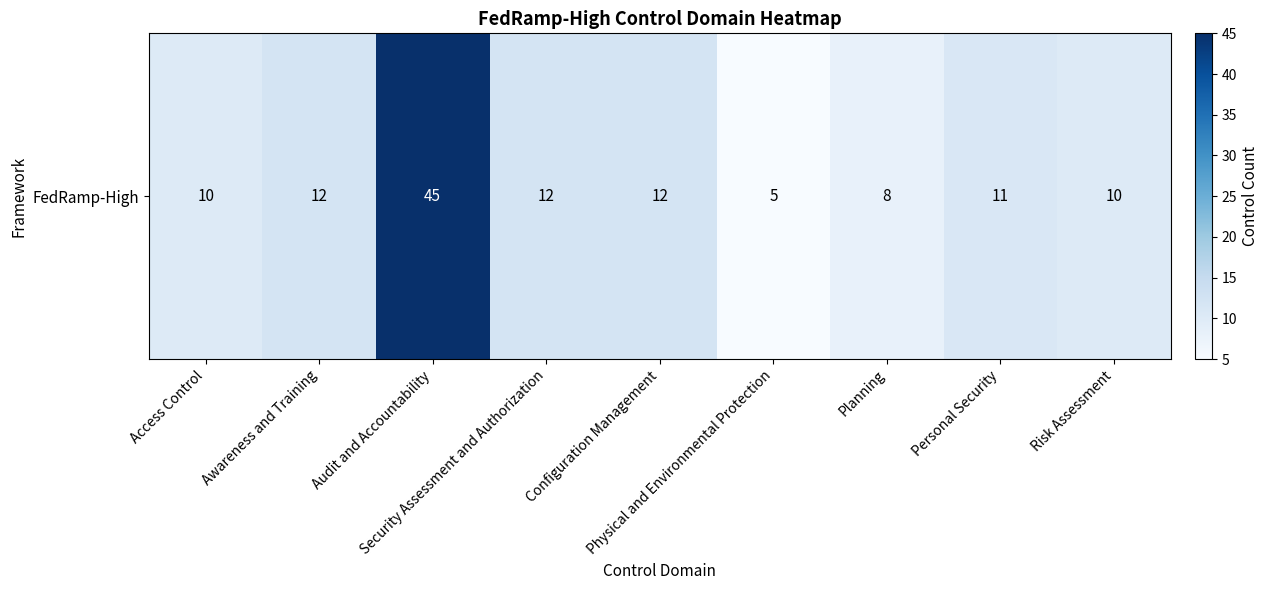

List the labels in order of value, largest first.

Audit and Accountability, Awareness and Training, Security Assessment and Authorization, Configuration Management, Personal Security, Access Control, Risk Assessment, Planning, Physical and Environmental Protection